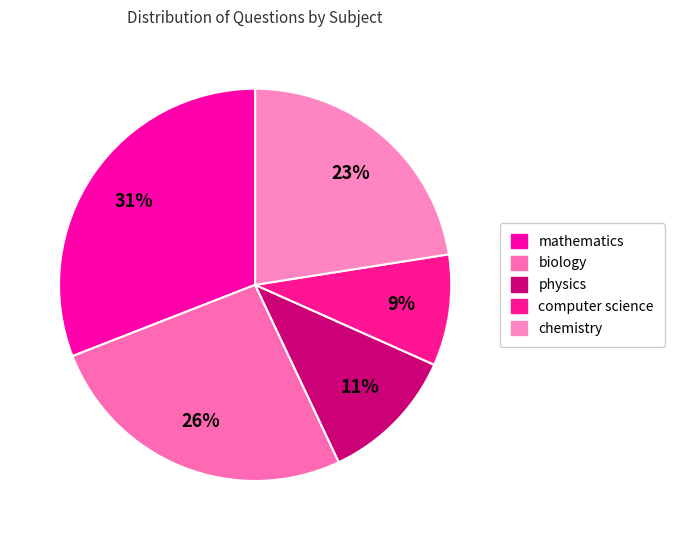

Is there any slice that represents more than half of the pie?

No